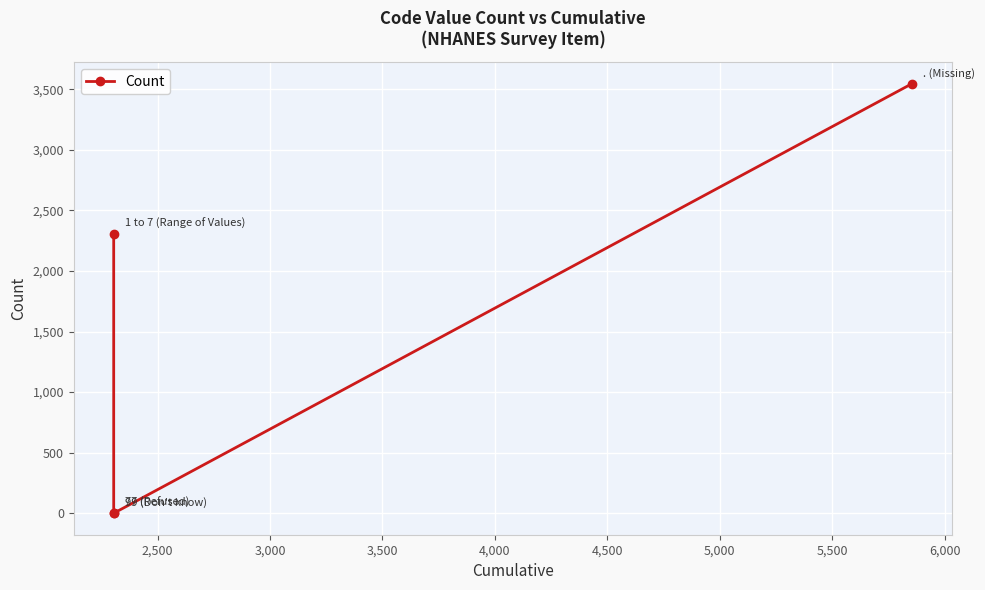

What is the average value?

1464